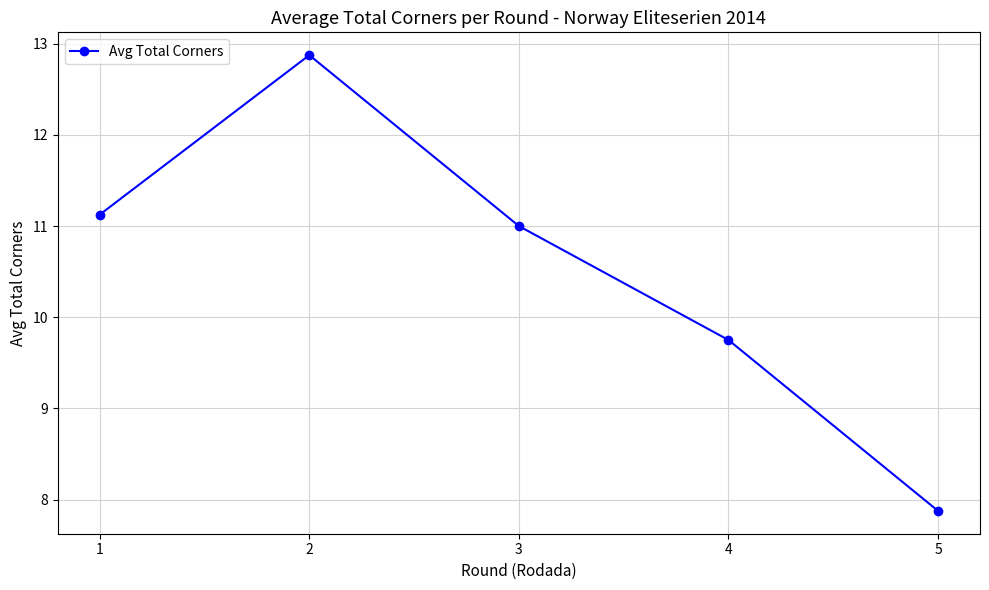

How many lines are shown in the chart?

1